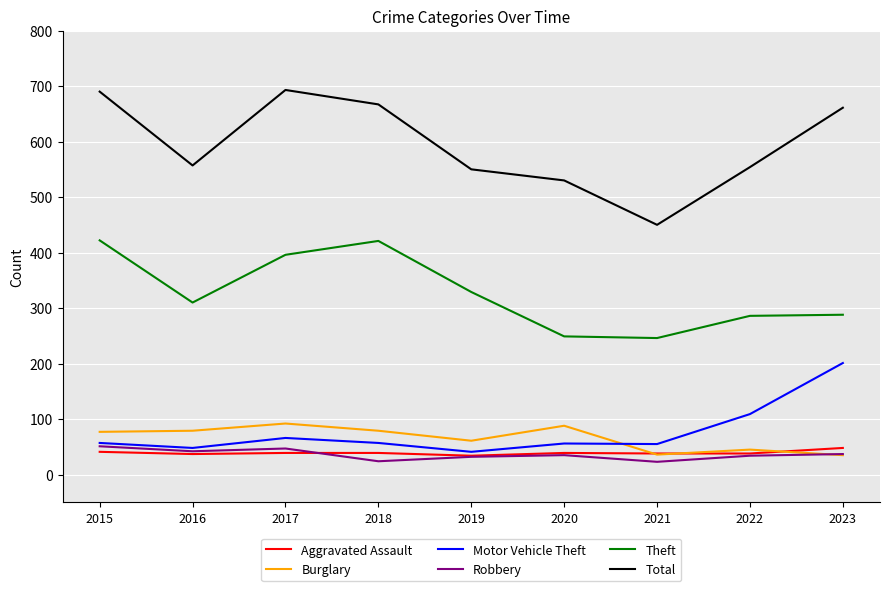

Which series has the largest total across all categories?

Total